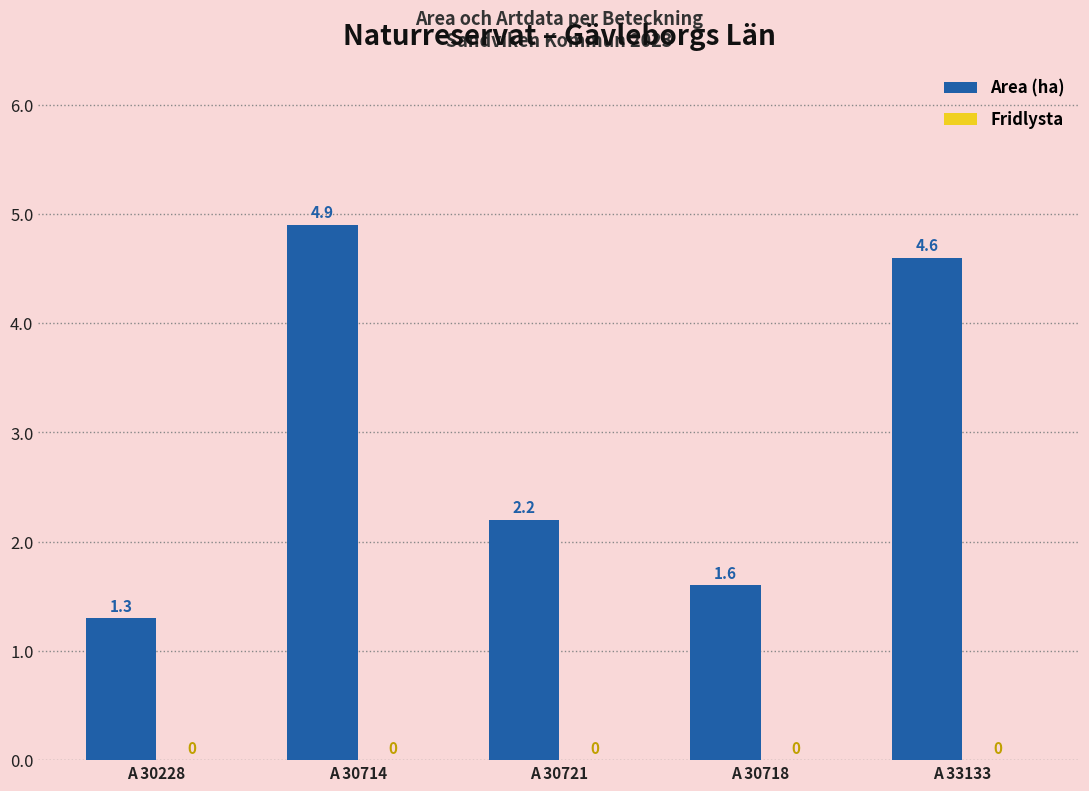

The chart shows a value of 3.7 at A 30721. True or false?

False